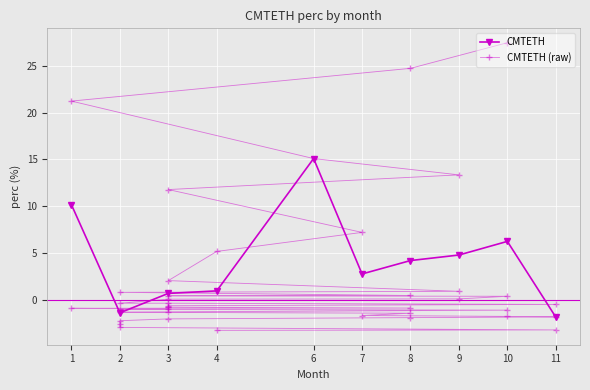

What is the highest value of the CMTETH series?

15.1